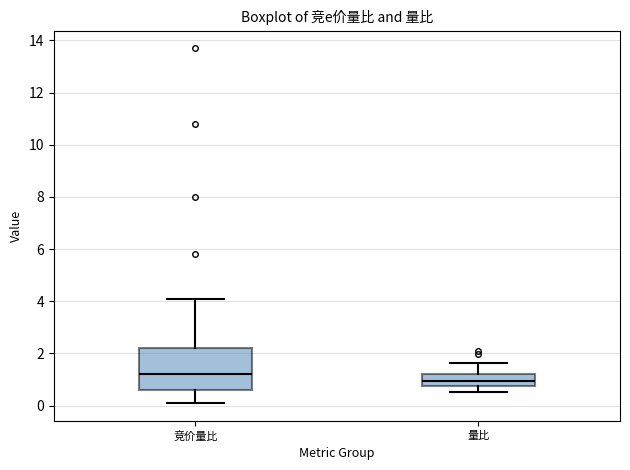

Reading left to right, read every box against the y-axis: the position of its median line, the range the box covers, and the ends of its whiskers. The values are not printed on the chart, so give them approximately, as read against the axis.

竞价量比: median 1.2, box 0.6 to 2.2, whiskers 0.2 to 4.2
量比: median 1.0, box 0.8 to 1.2, whiskers 0.6 to 1.6